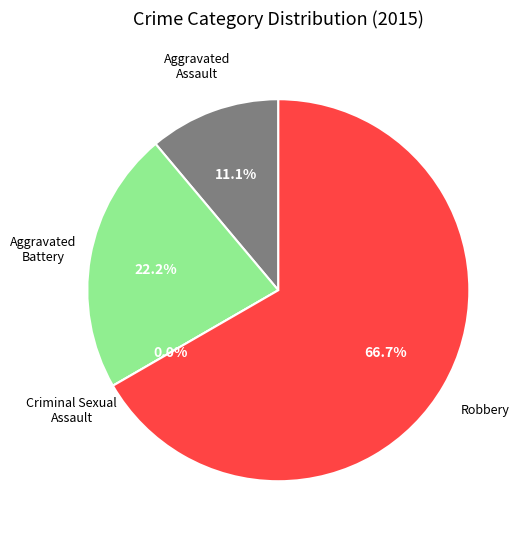

Rank the categories by value from highest to lowest.

Robbery, Aggravated Battery, Aggravated Assault, Criminal Sexual Assault